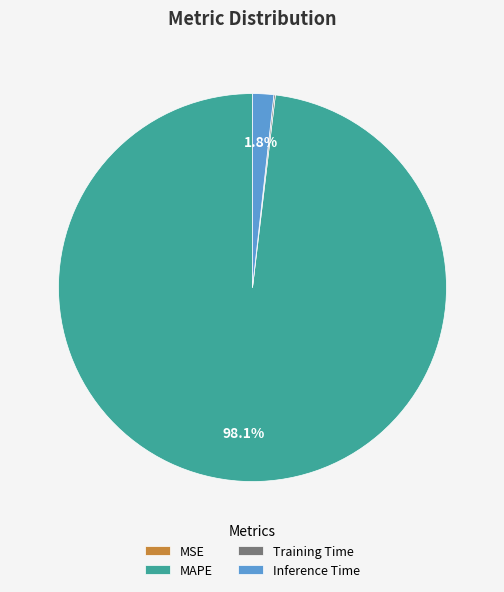

How much of the chart is everything except MAPE?

1.9%